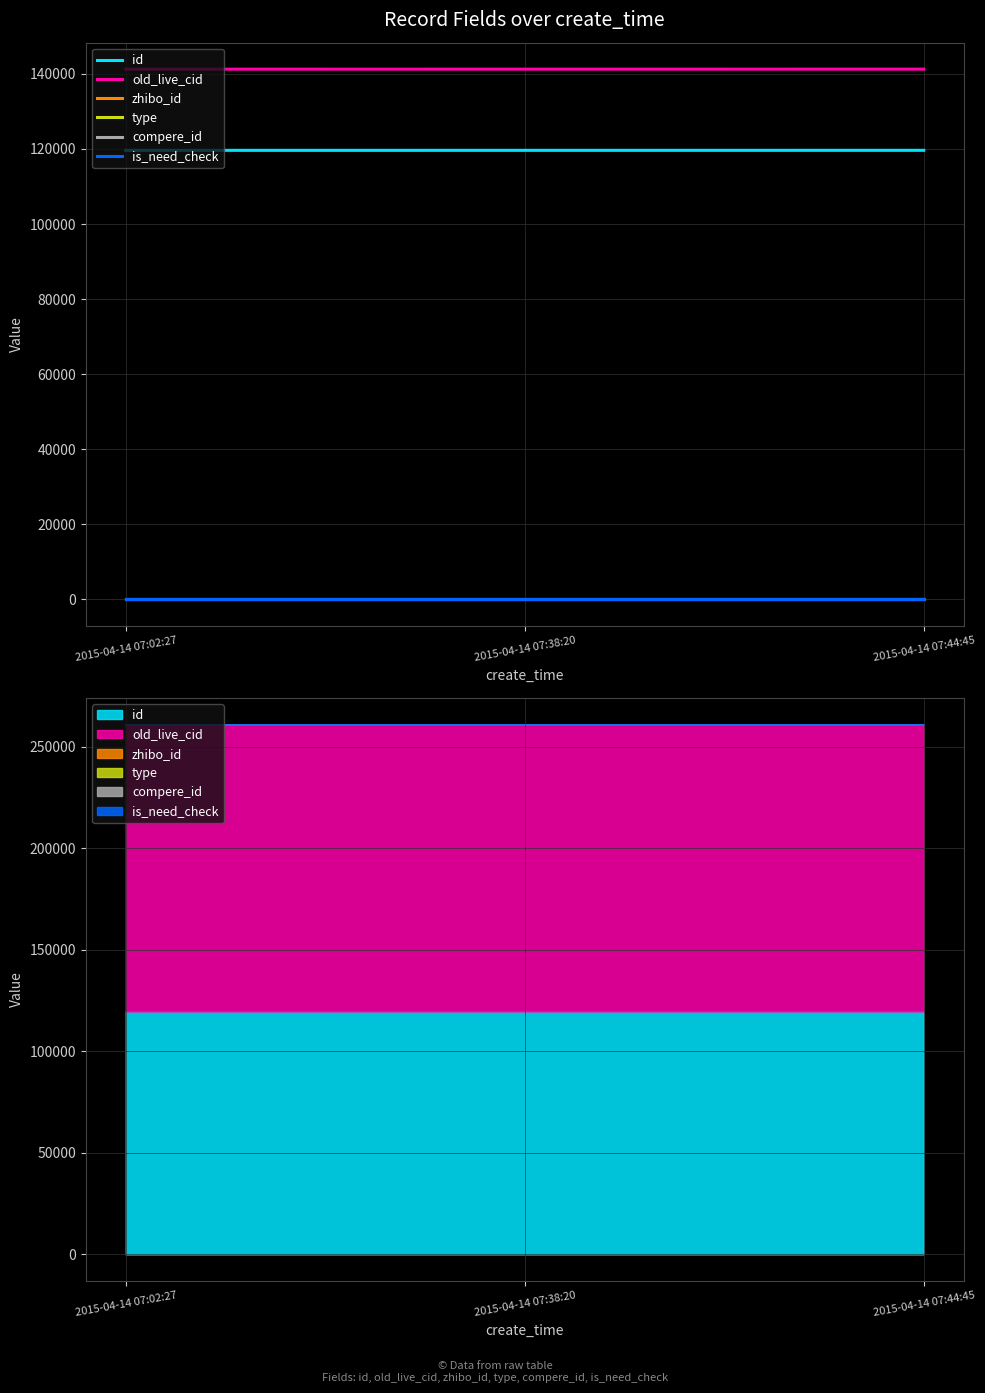

Rank the series by their maximum value, from highest to lowest.

old_live_cid, id, zhibo_id, type, compere_id, is_need_check